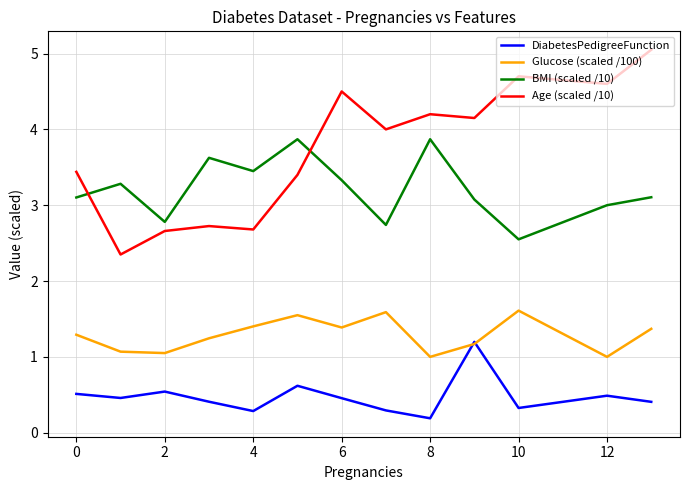

Which series has the largest total across all categories?

Age (scaled /10)